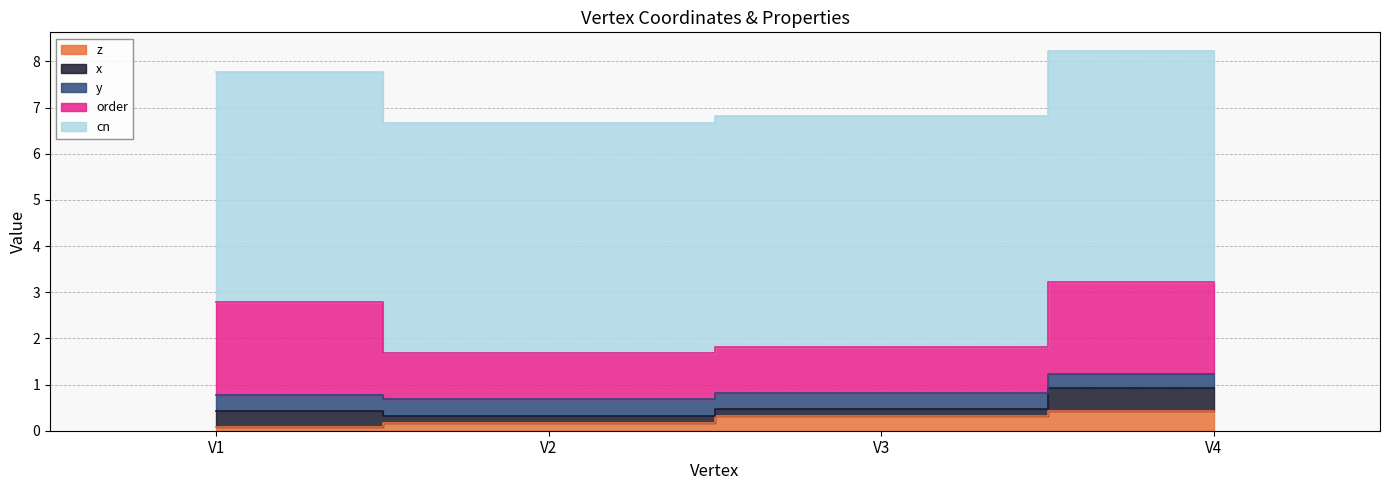

What is the value of the cn point at the 2nd from the left?

5.0